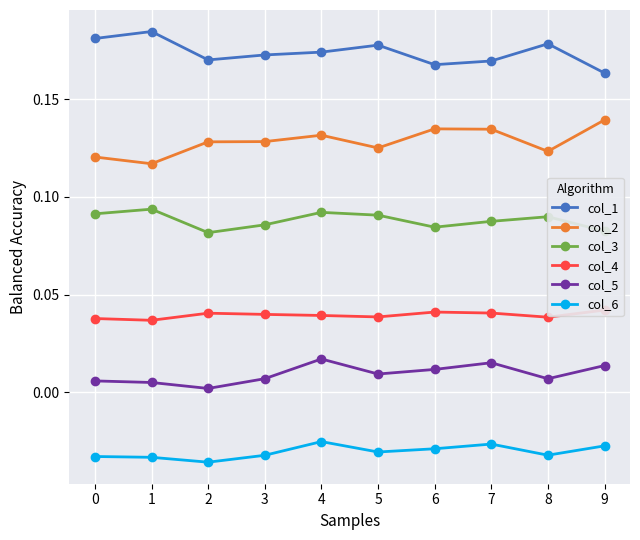

How many lines are shown in the chart?

6